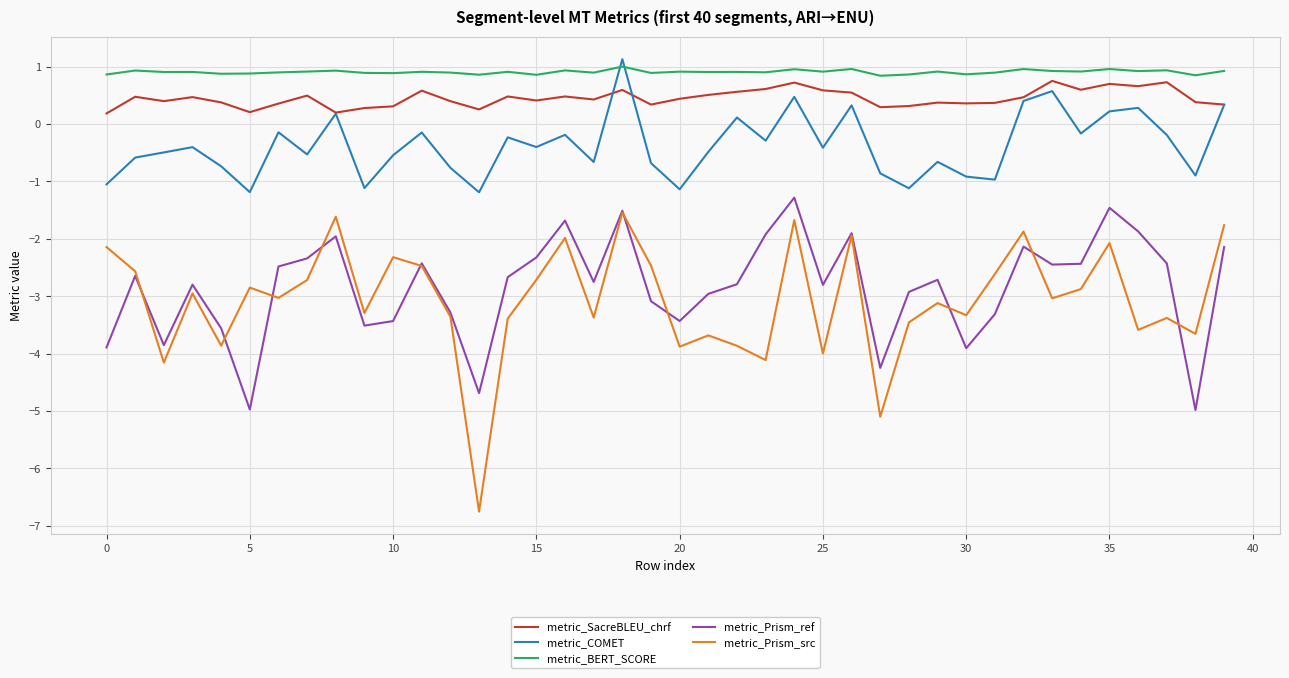

What is the average value of the metric_Prism_src series?

-3.1